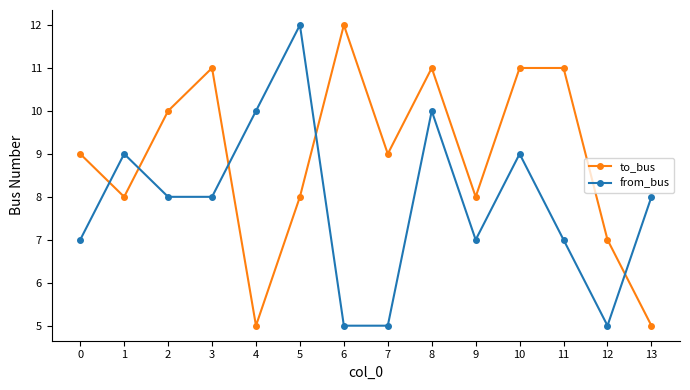

At which category does to_bus reach its first local peak?

3